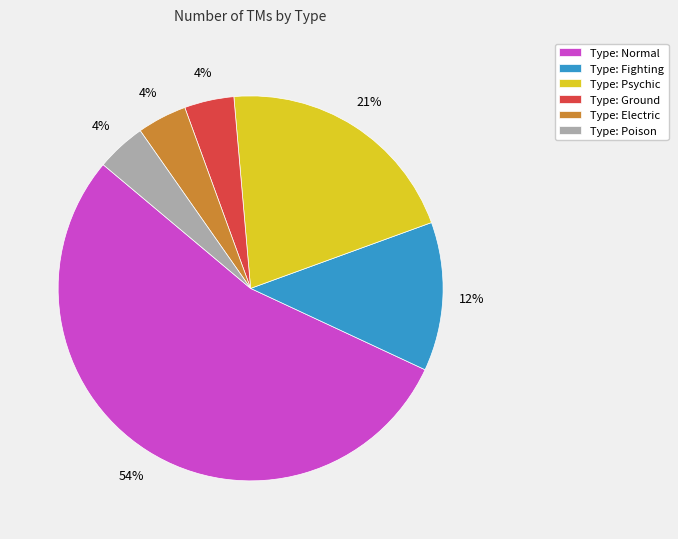

What is the ratio of the value at Type: Ground to the value at Type: Fighting?

0.3